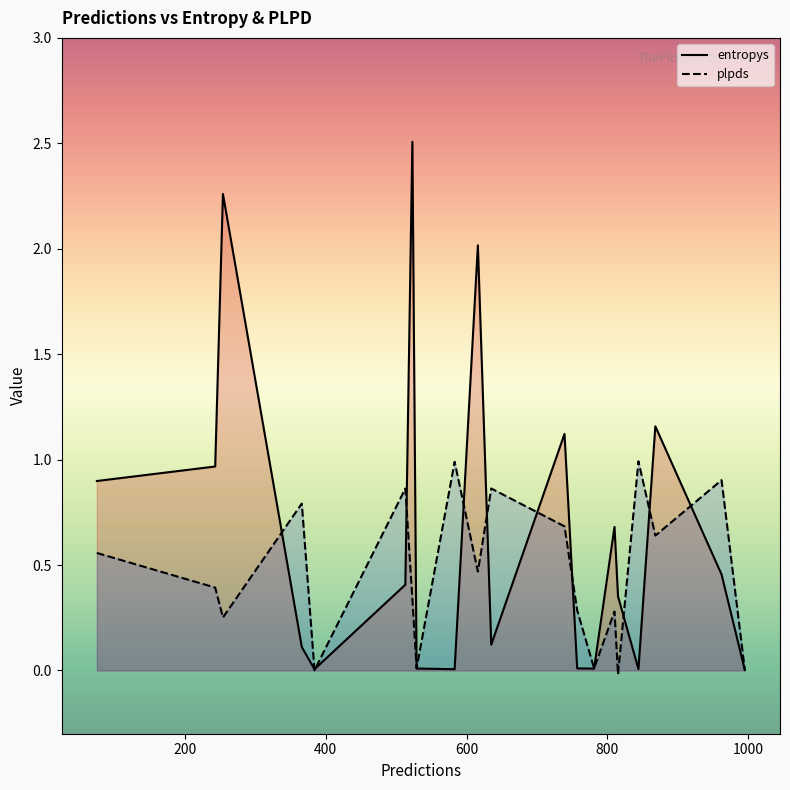

What are all the series names shown in the legend?

entropys, plpds